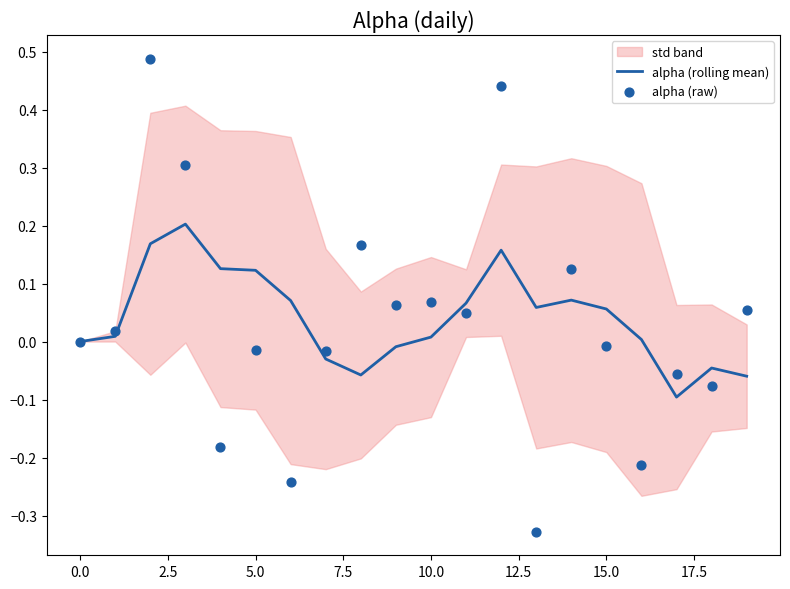

The alpha (rolling mean) series shows -0.1 at 0.0. True or false?

False